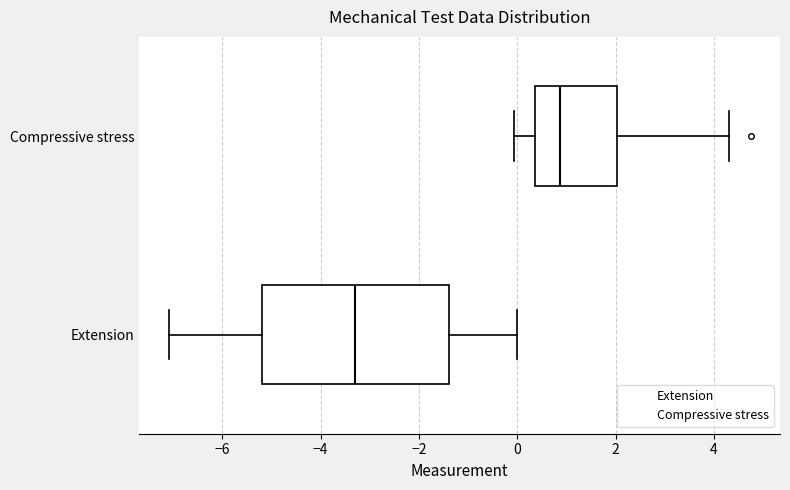

Where is the left edge of the box for Compressive stress on the x-axis? The values are not printed on the chart, so give them approximately, as read against the axis.

0.4